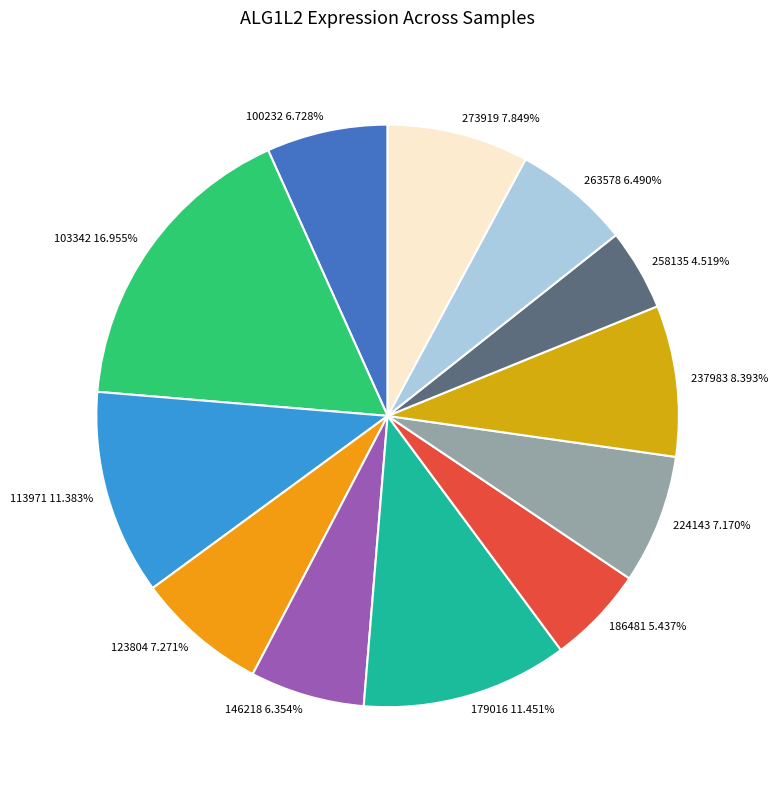

Which category has the biggest portion of the pie?

103342 16.955%